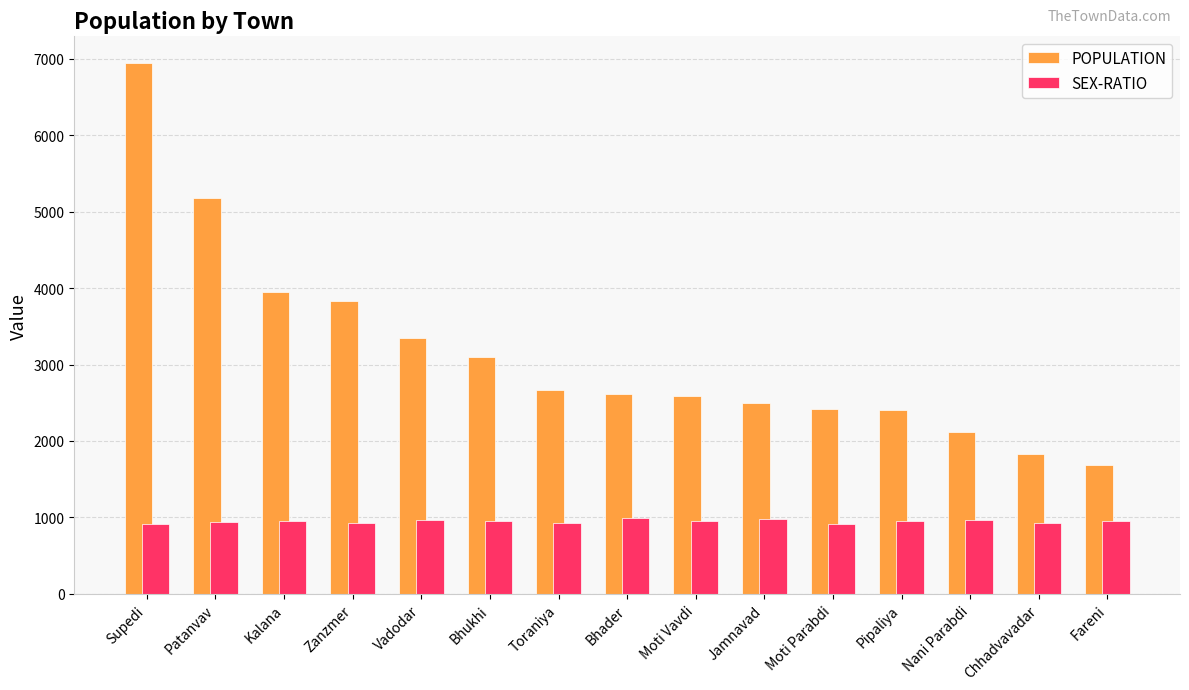

True or false: SEX-RATIO has a value of 1500 at Moti Vavdi.

False